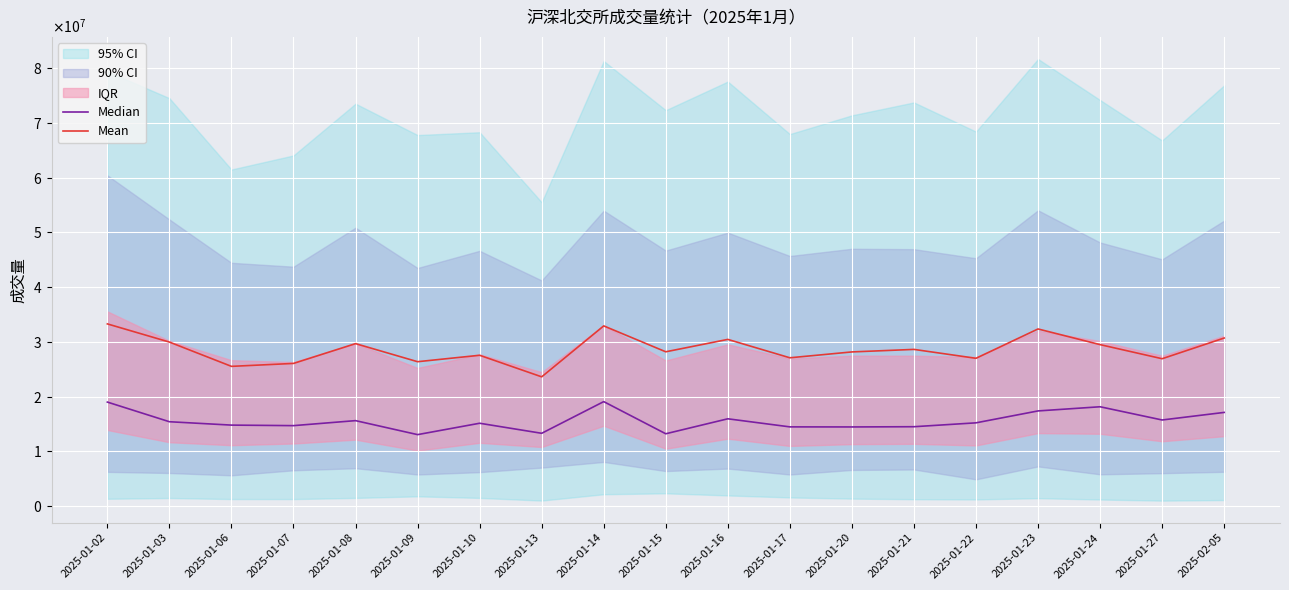

At 2025-01-23, list the series in order from smallest to largest.

Median, Mean